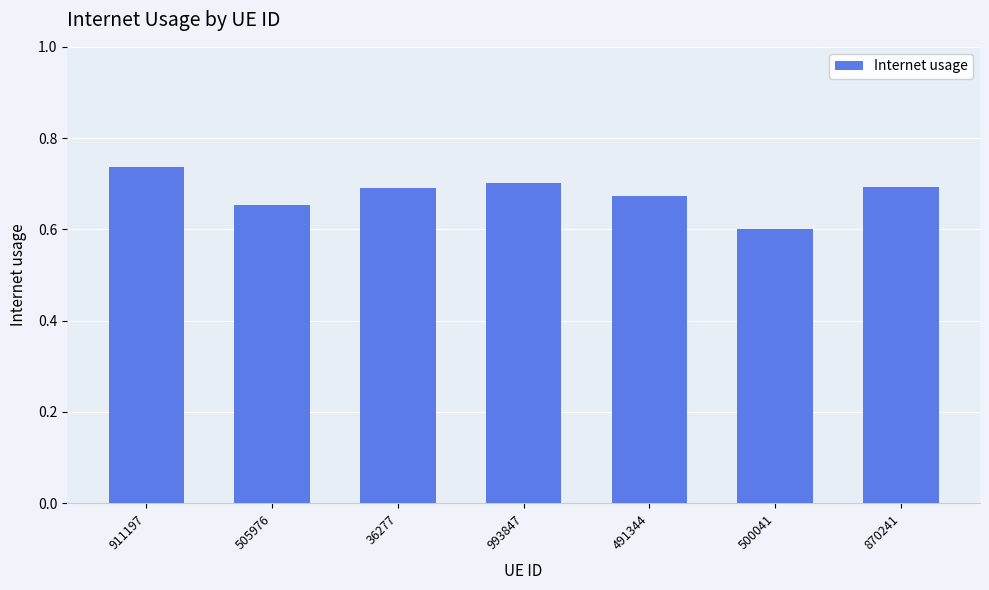

At which category does the chart reach its minimum across all series?

500041